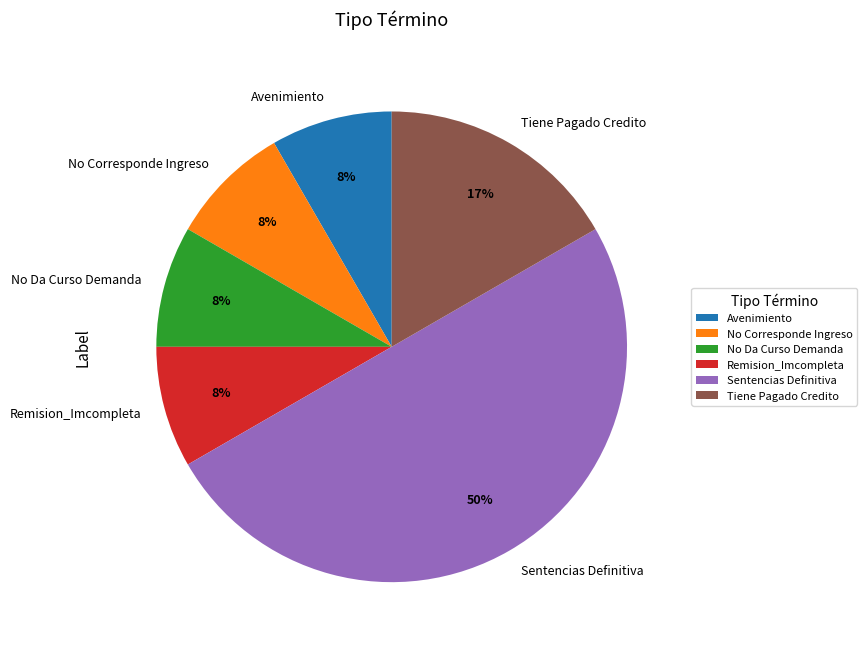

How many slices are in this pie chart?

6